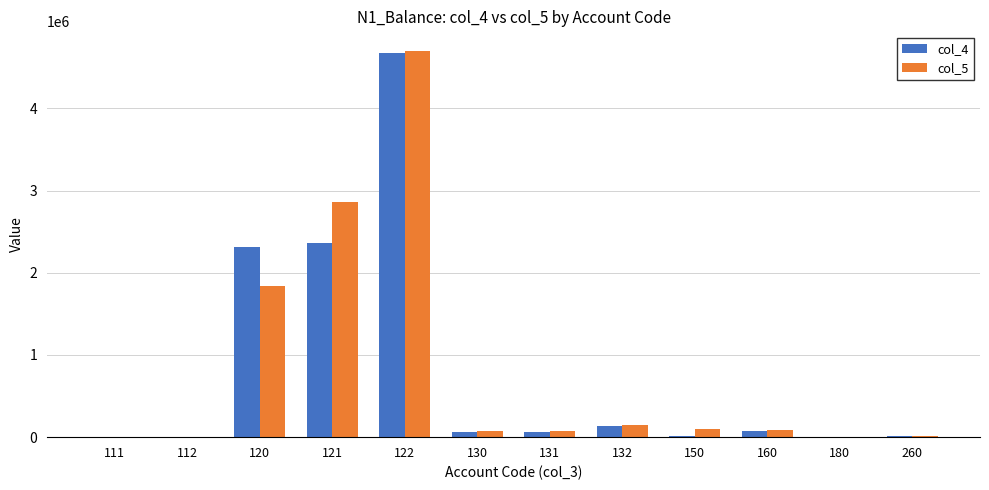

Where does the col_4 series first go above 66568?

120